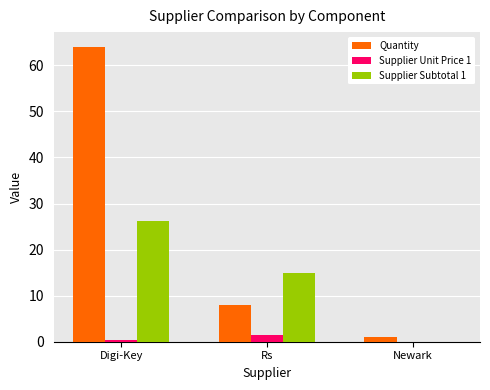

What is the sum of all Supplier Unit Price 1 values?

1.9